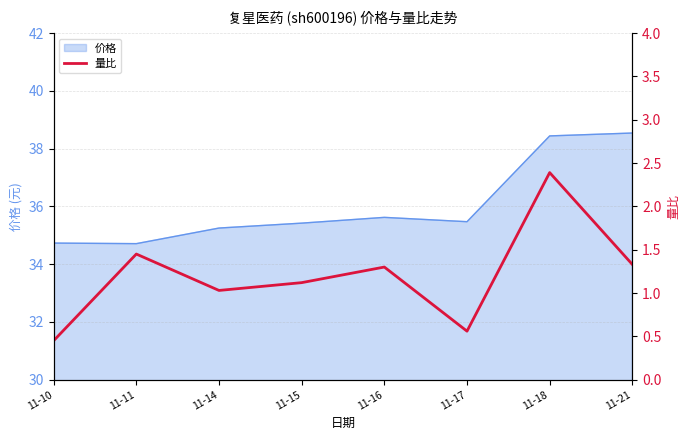

Where does the 价格 series first go above 35?

11-14